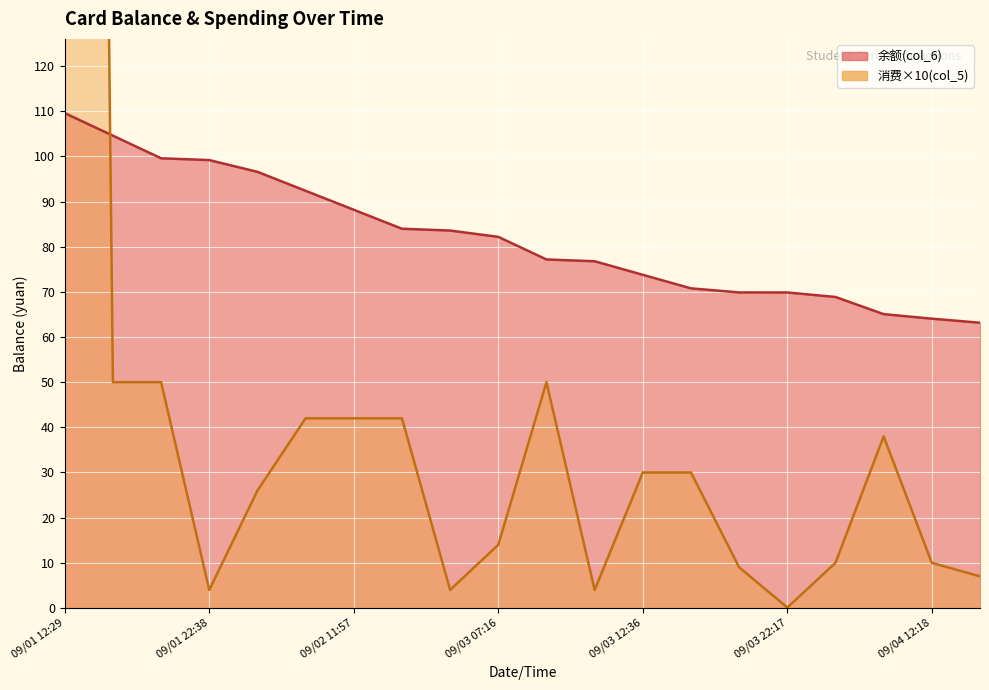

How many times do 余额(col_6) and 消费(col_5) cross each other?

1